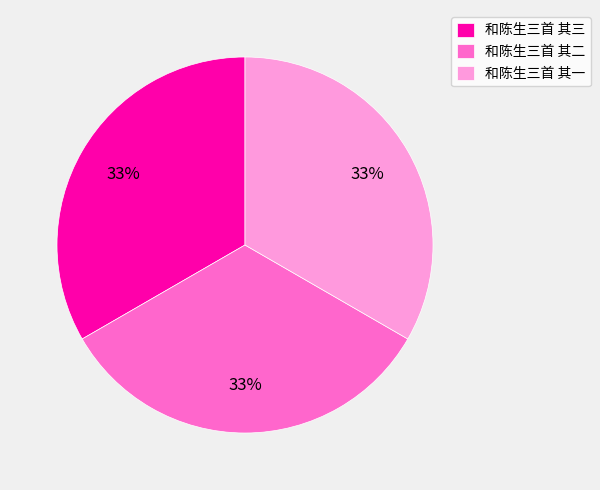

Is there any slice that represents more than half of the pie?

No